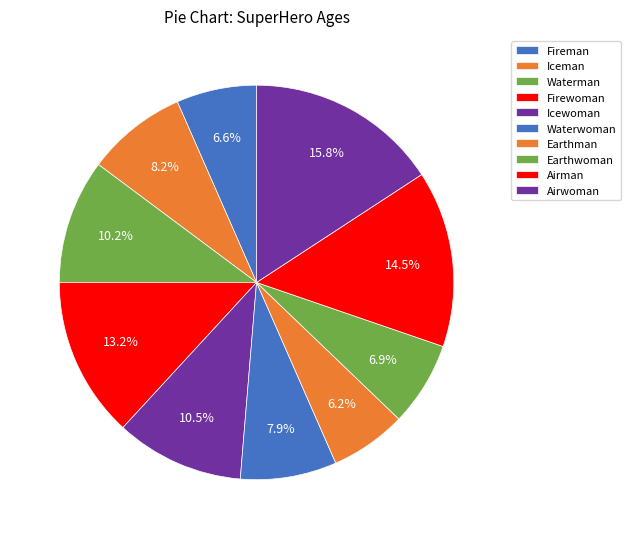

How many slices are in this pie chart?

10